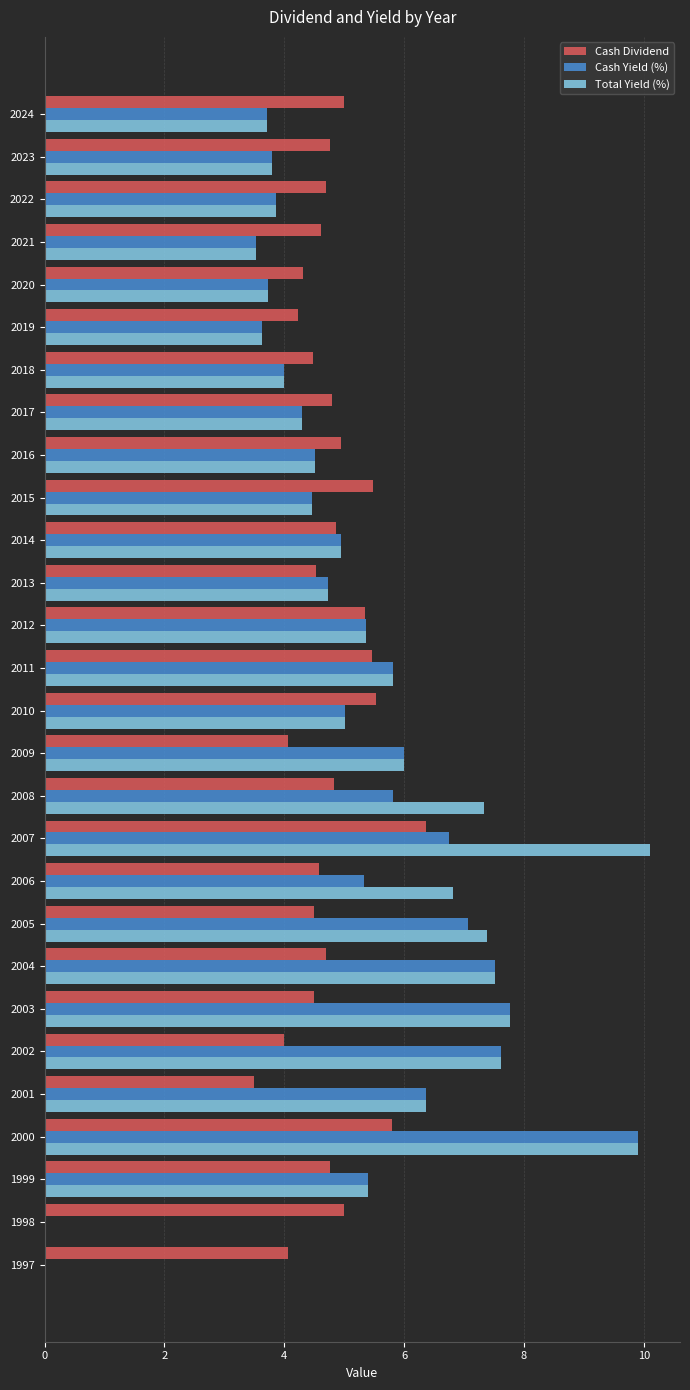

True or false: Total Yield (%) has a value of 0.0 at 1997.

True